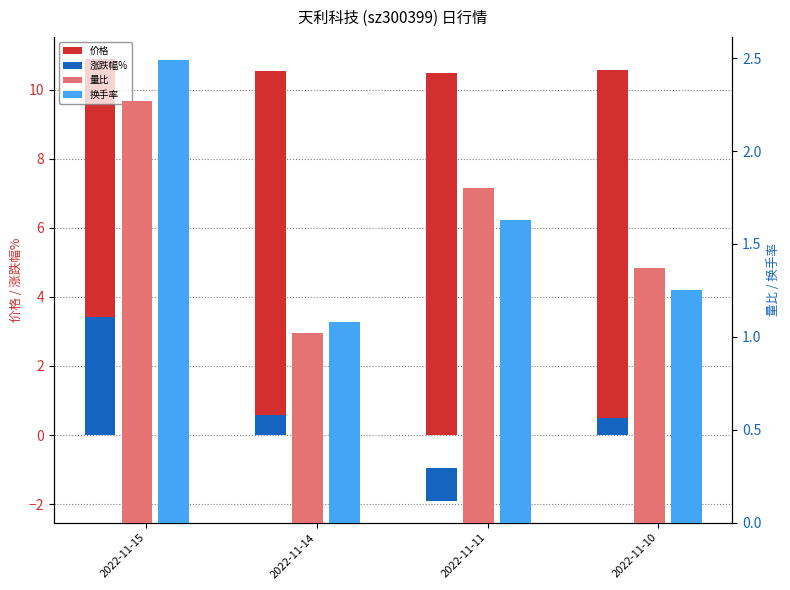

At 2022-11-11, list the series in order from smallest to largest.

涨跌幅%, 换手率, 量比, 价格